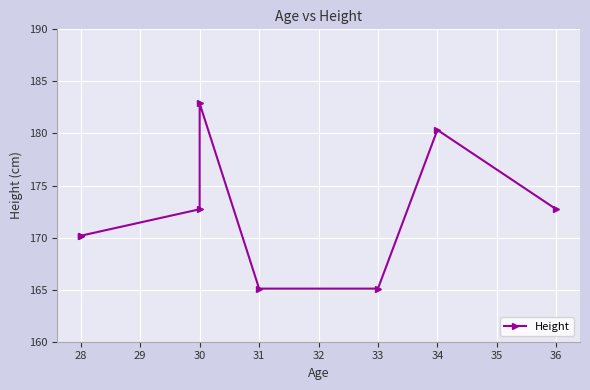

Between 34 and 33, which is larger?

34